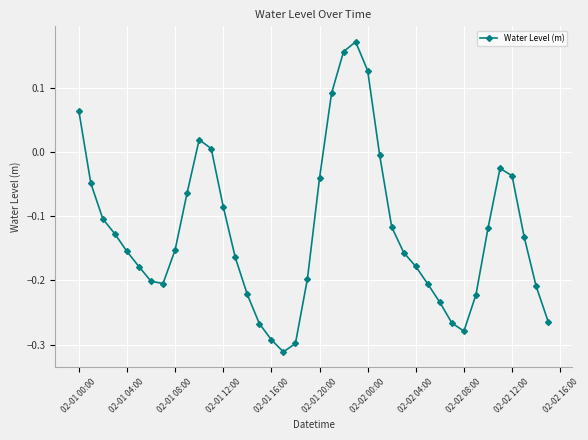

How many points are higher than both their immediate neighbors (excluding endpoints)?

3